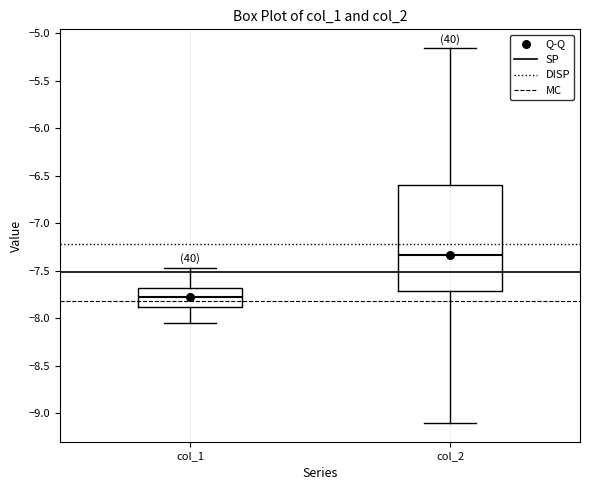

Reading left to right, read every box against the y-axis: the position of its median line, the range the box covers, and the ends of its whiskers. The values are not printed on the chart, so give them approximately, as read against the axis.

col_1: median -7.75, box -7.90 to -7.70, whiskers -8.05 to -7.45
col_2: median -7.35, box -7.70 to -6.60, whiskers -9.10 to -5.15